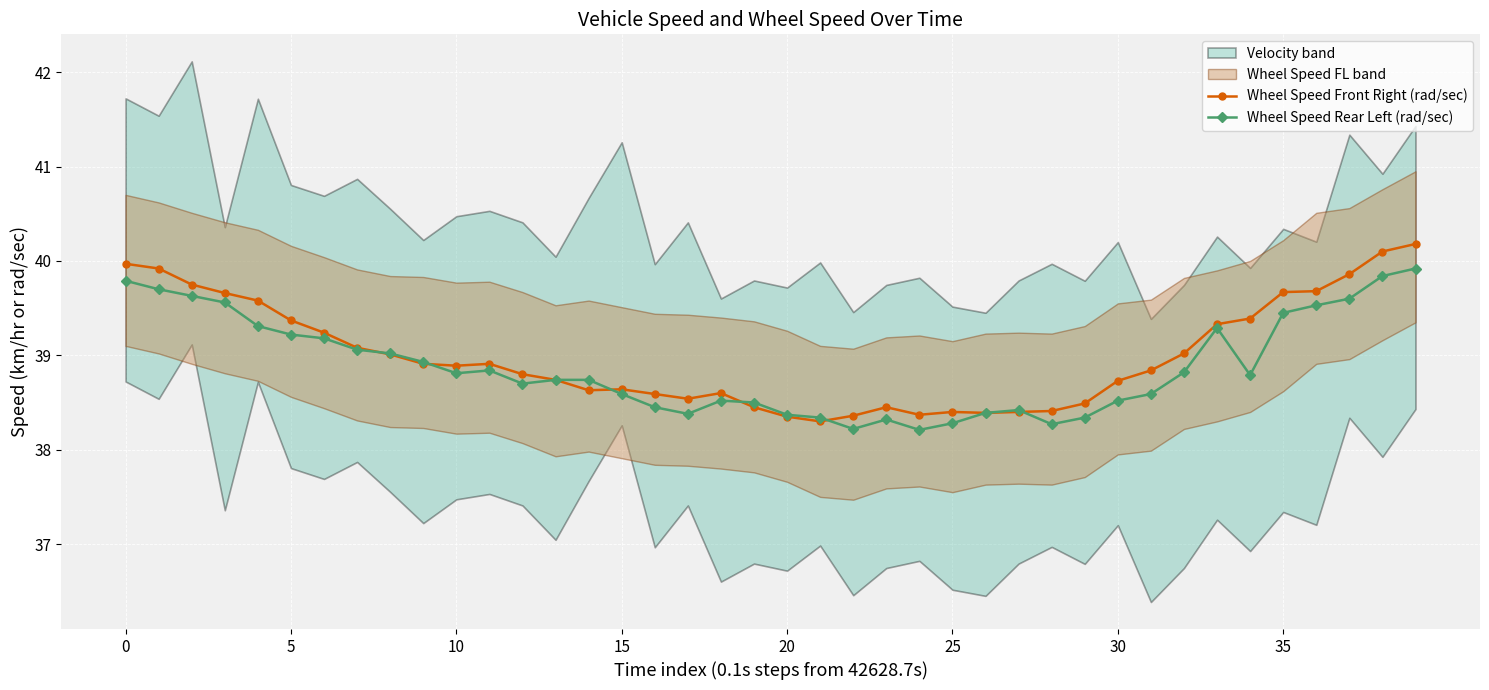

What is the difference between the Wheel Speed Rear Left (rad/sec) values at 15 and 35?

0.9